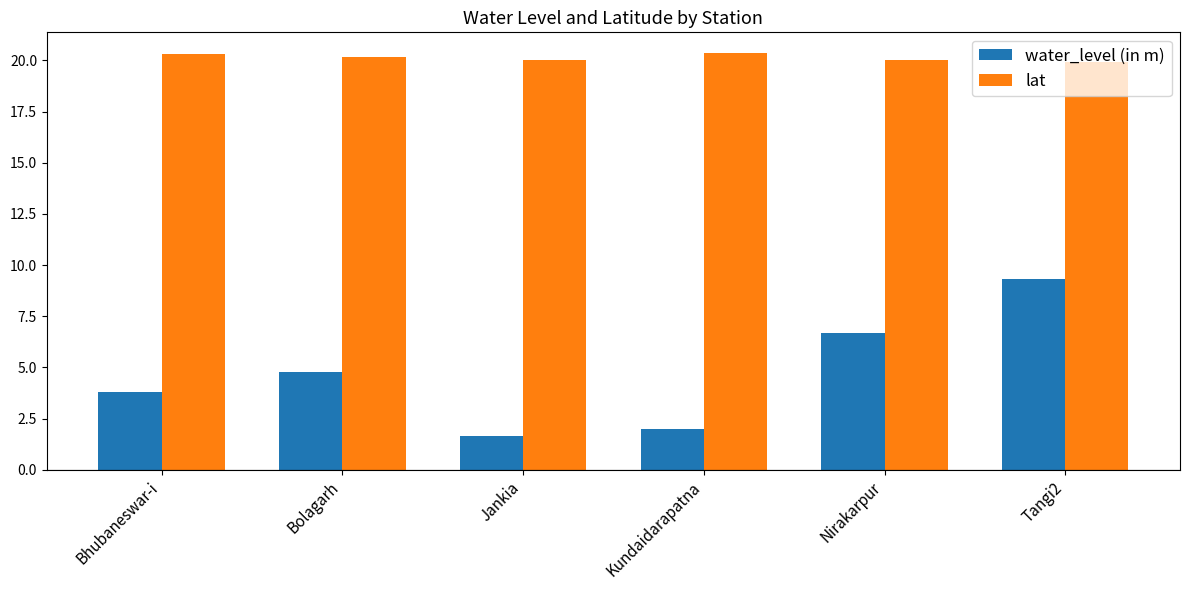

What value does the water_level (in m) series have at Kundaidarapatna?

2.0